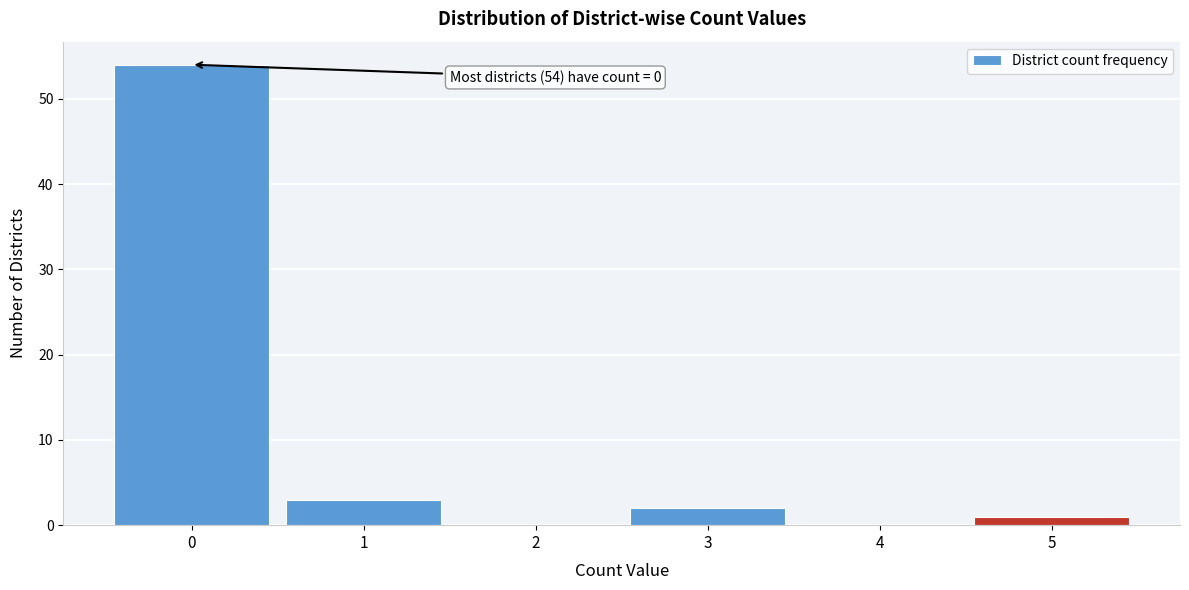

Over which range of the x-axis is the bar tallest?

-0.5 to 0.5